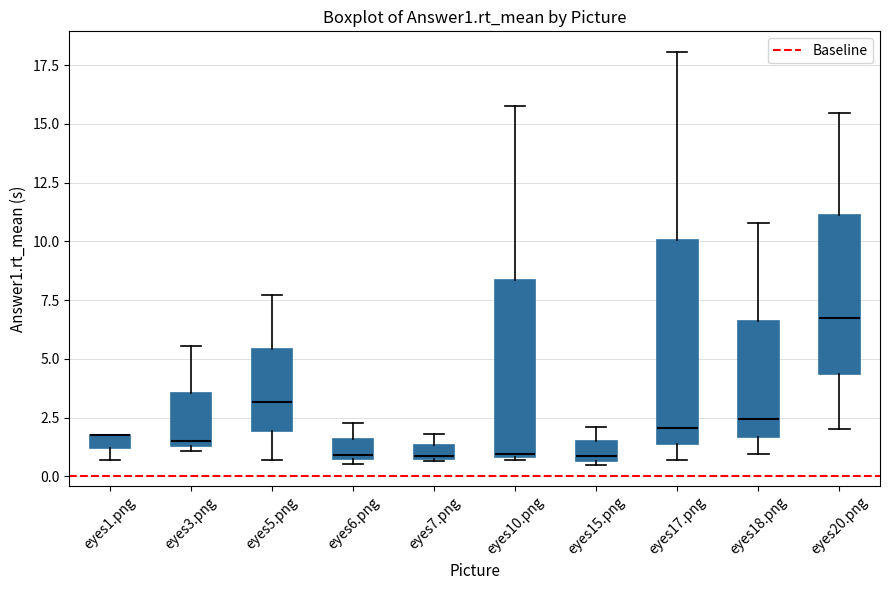

Which box is the tallest, from its lower edge to its upper edge?

eyes17.png